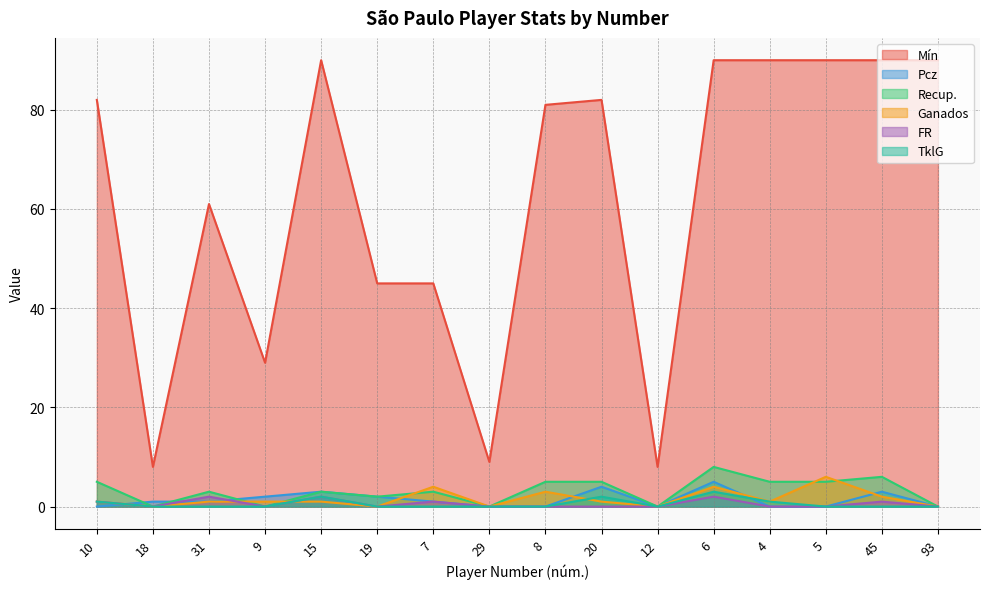

Is it true that Pcz equals 0 at 10?

True